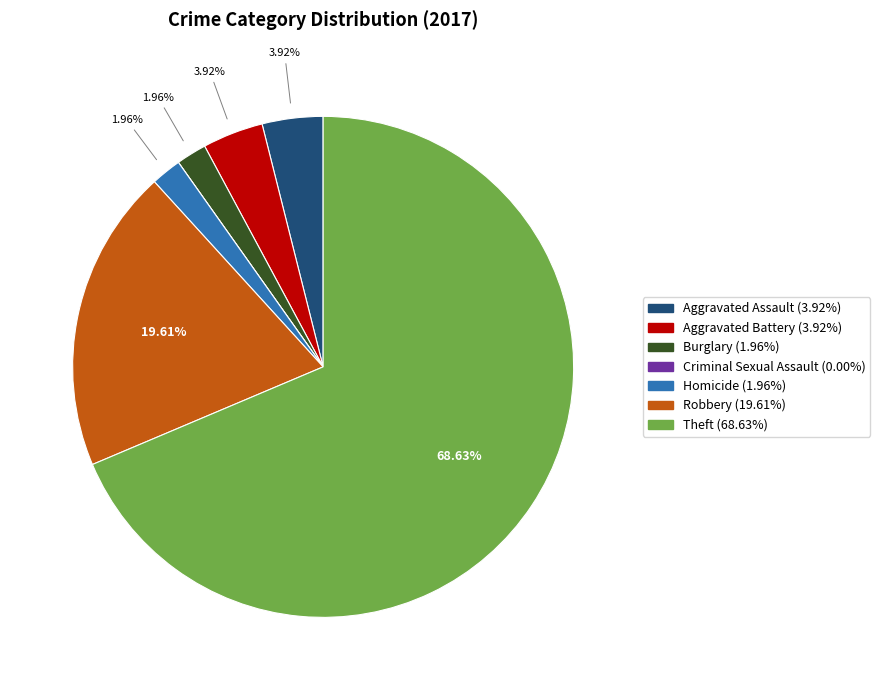

Which slice is the largest?

Theft